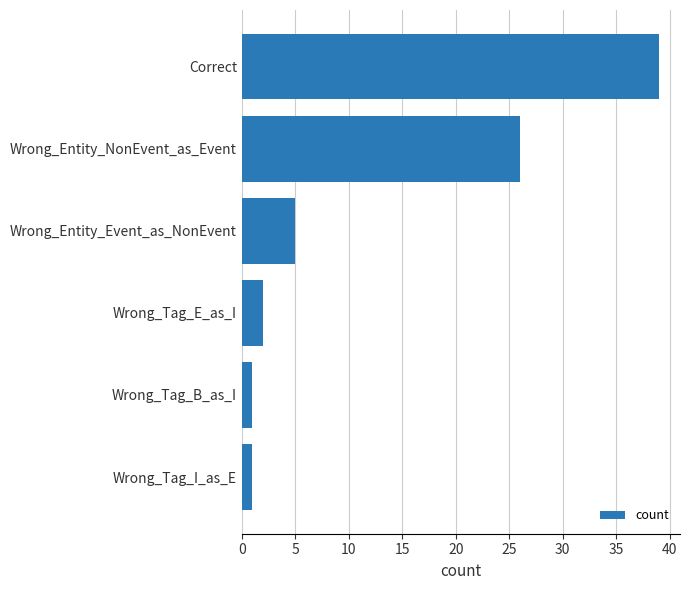

How many values are below 5?

3